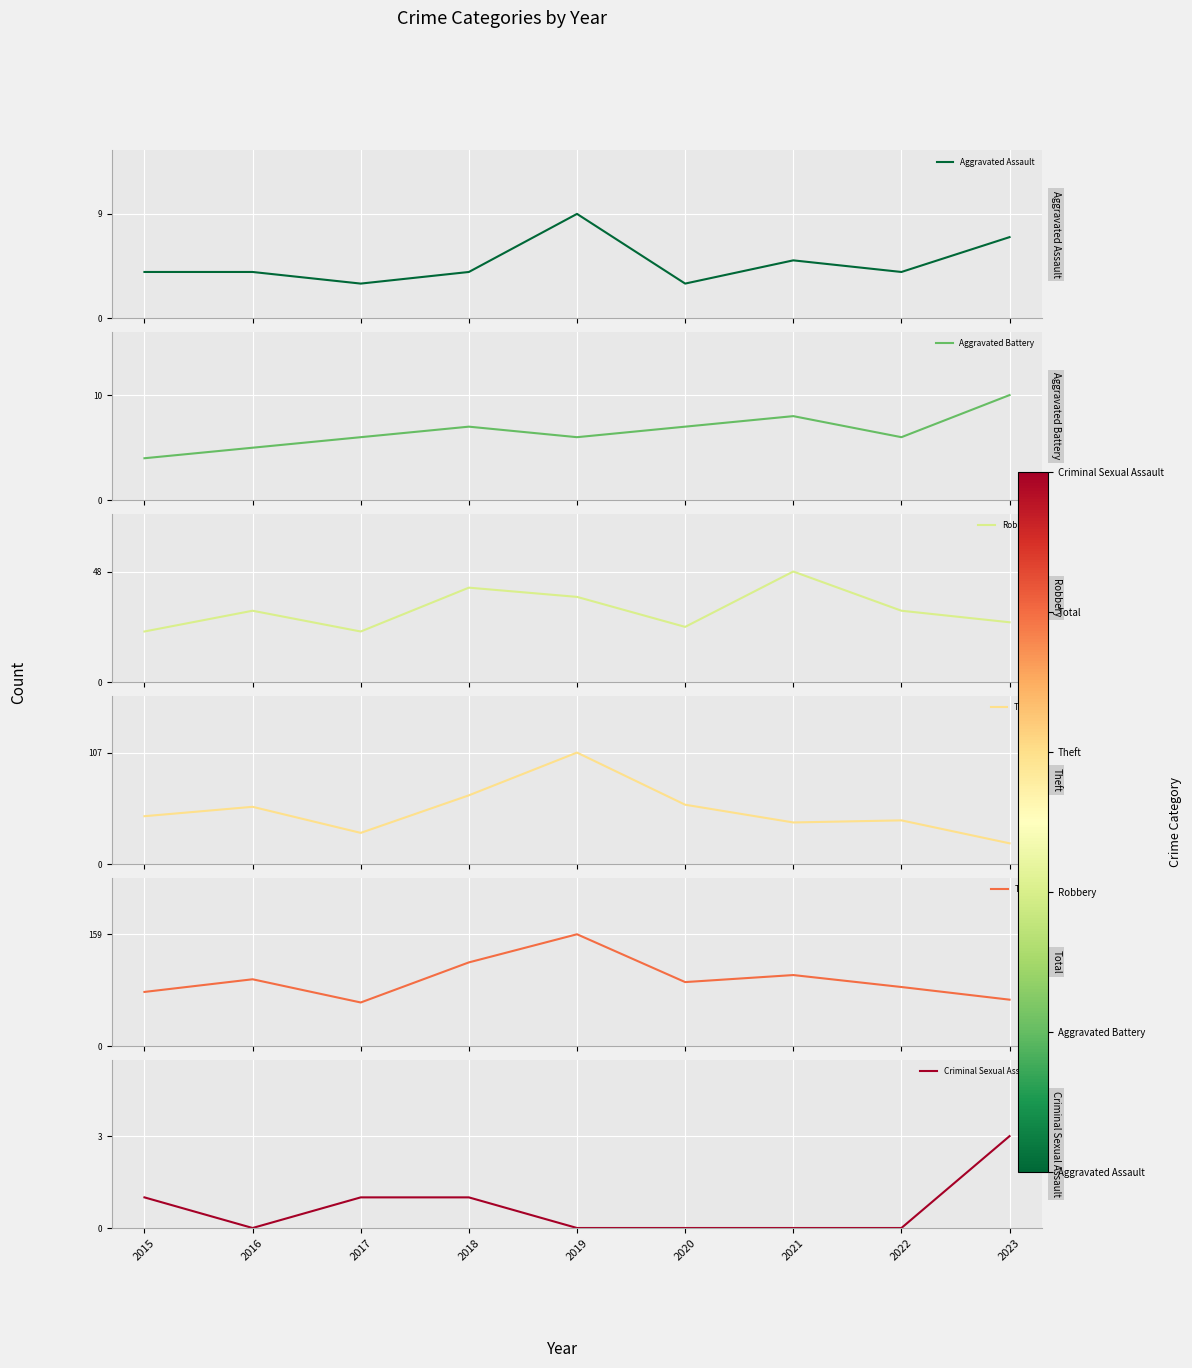

Which series has the largest total across all categories?

Total